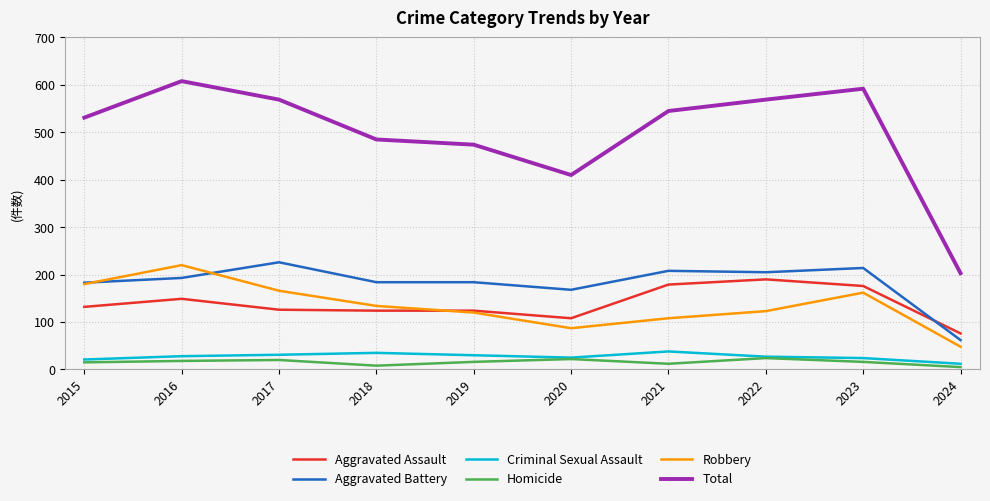

What is the difference between the Aggravated Battery values at 2017 and 2019?

42